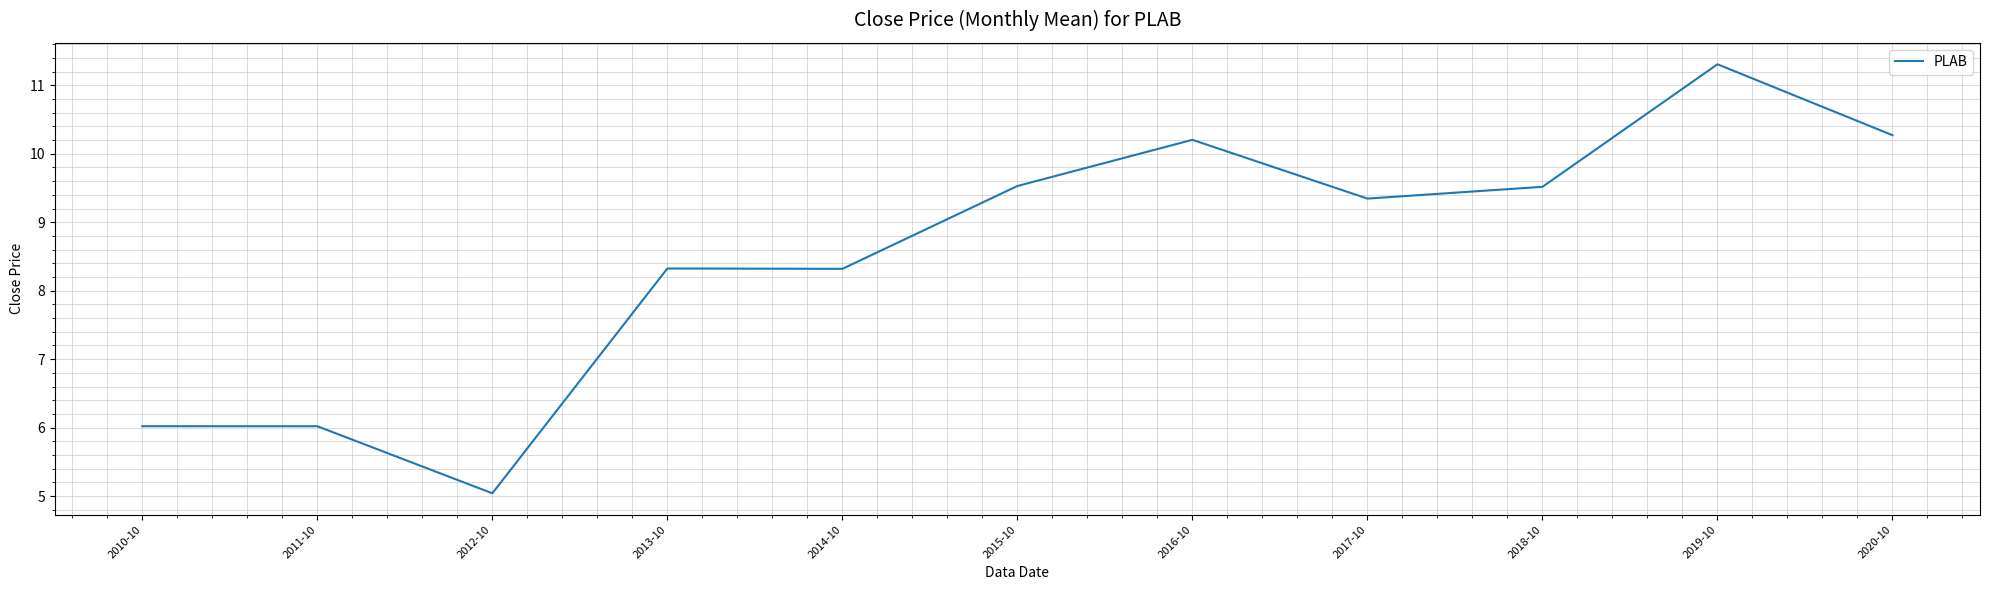

Reading left to right, list all the values displayed in this chart.

2010-10=6.0	2011-10=6.0	2012-10=5.0	2013-10=8.3	2014-10=8.3	2015-10=9.5	2016-10=10.2	2017-10=9.3	2018-10=9.5	2019-10=11.3	2020-10=10.3